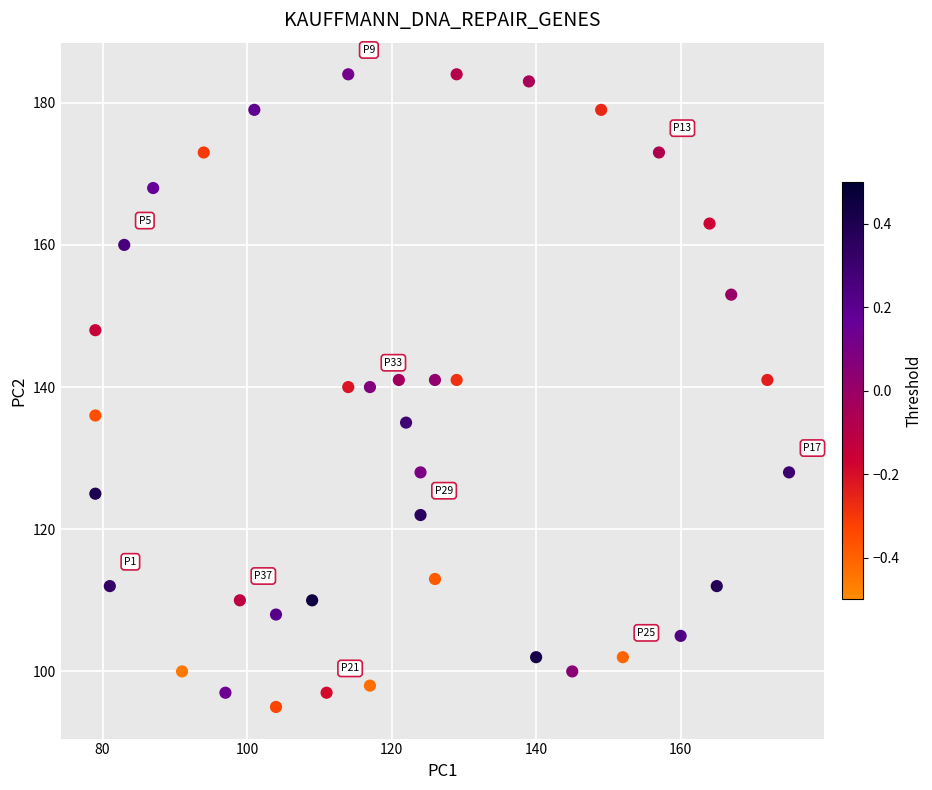

What is the range of Y values (max minus min)?

89